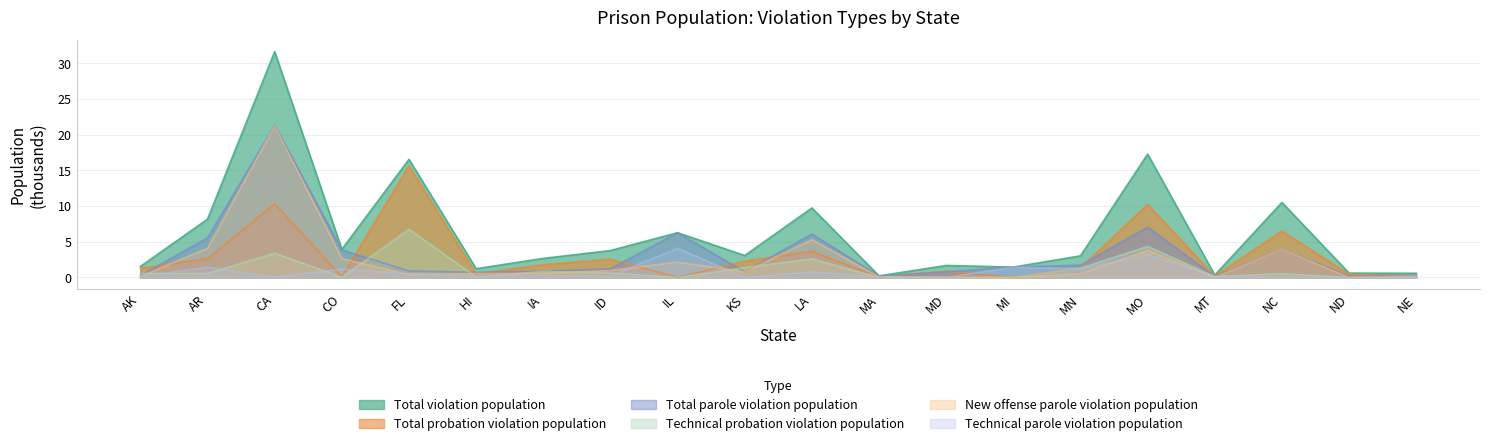

List the series in order of their peak value, highest first.

Total violation population, Total parole violation population, New offense parole violation population, Total probation violation population, Technical probation violation population, Technical parole violation population